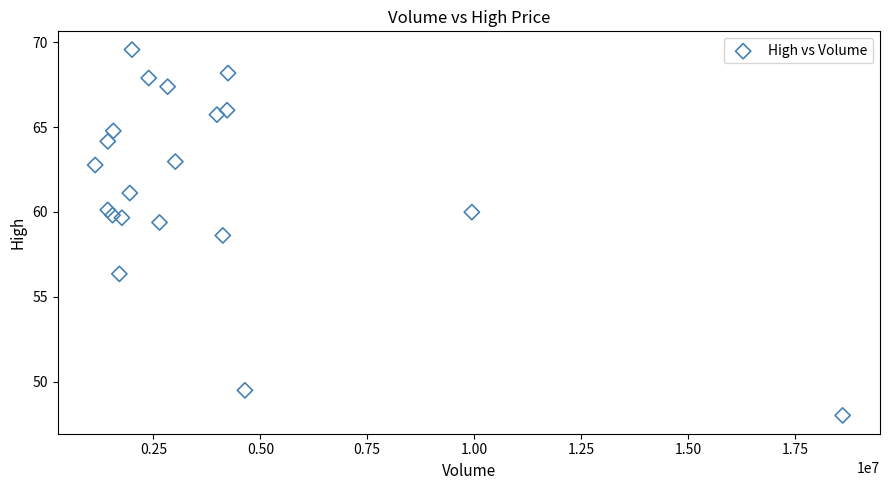

What is the range of Y values (max minus min)?

21.6